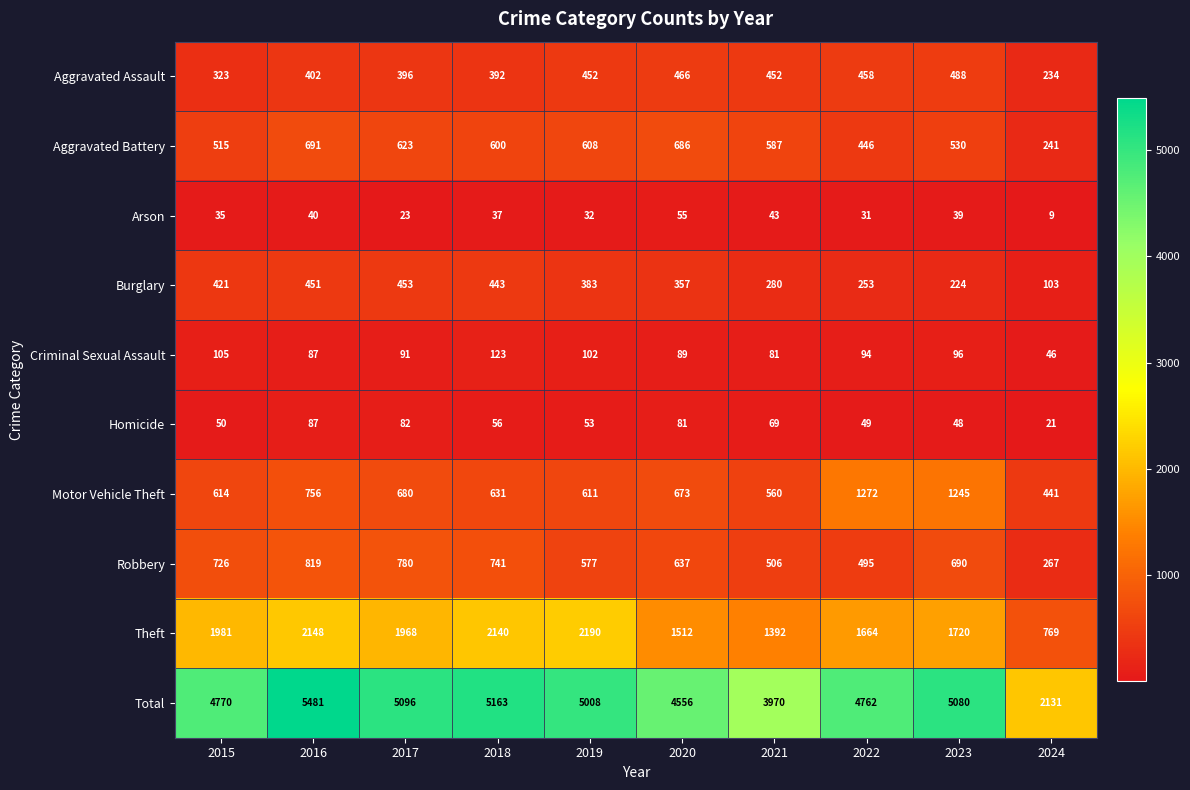

What is the sum of the Burglary values at 2016 and 2015?

872